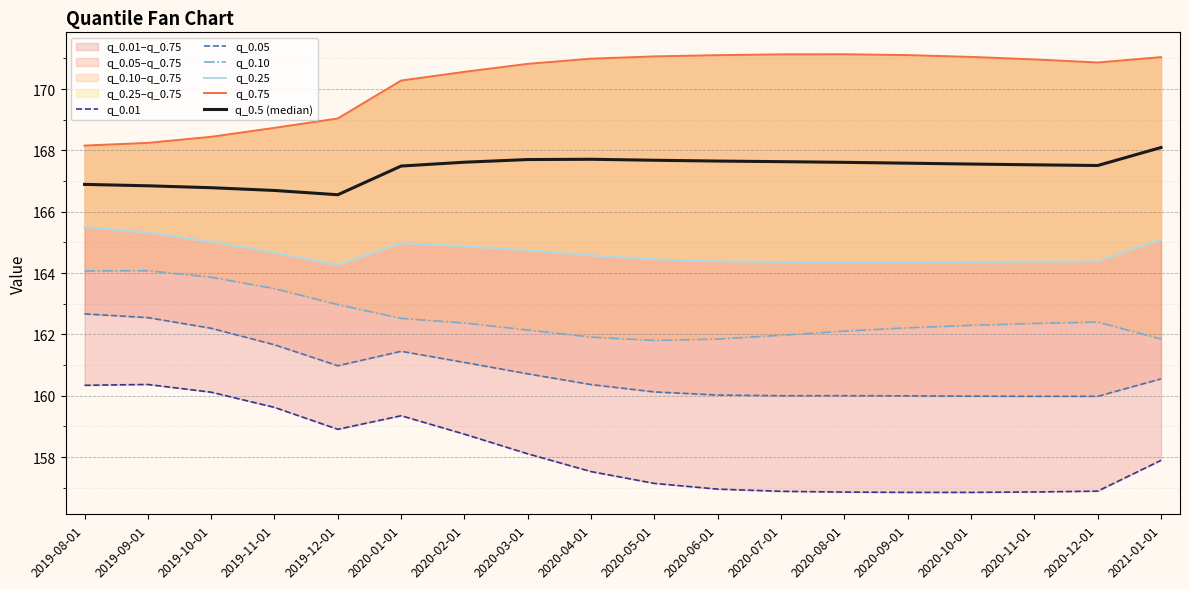

At which category is the sum across all series the highest?

2019-08-01